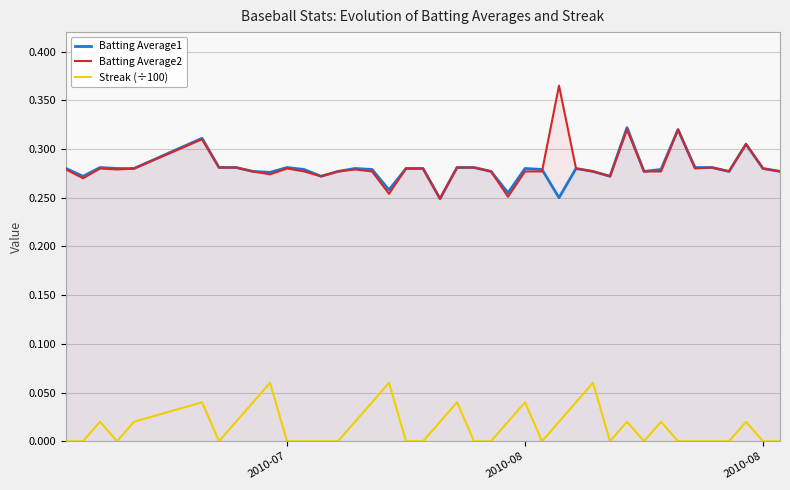

Is it true that Batting Average2 equals 0.5 at 9?

False